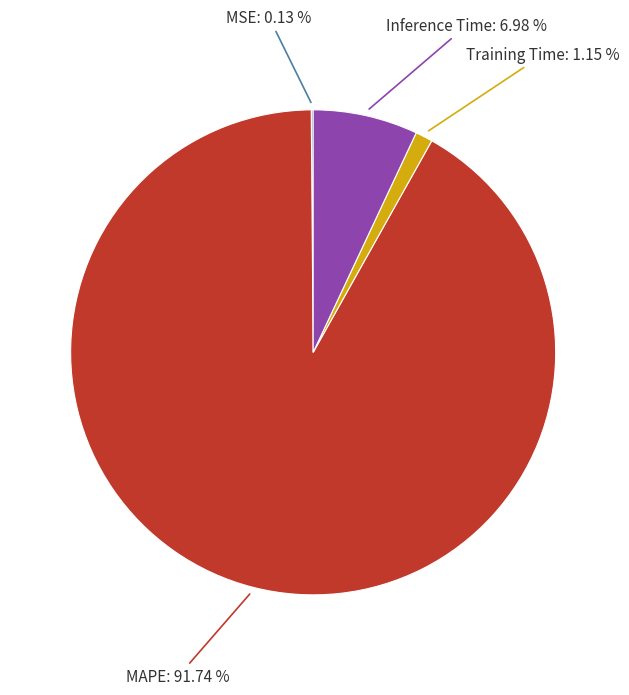

Is there any slice that represents more than half of the pie?

Yes